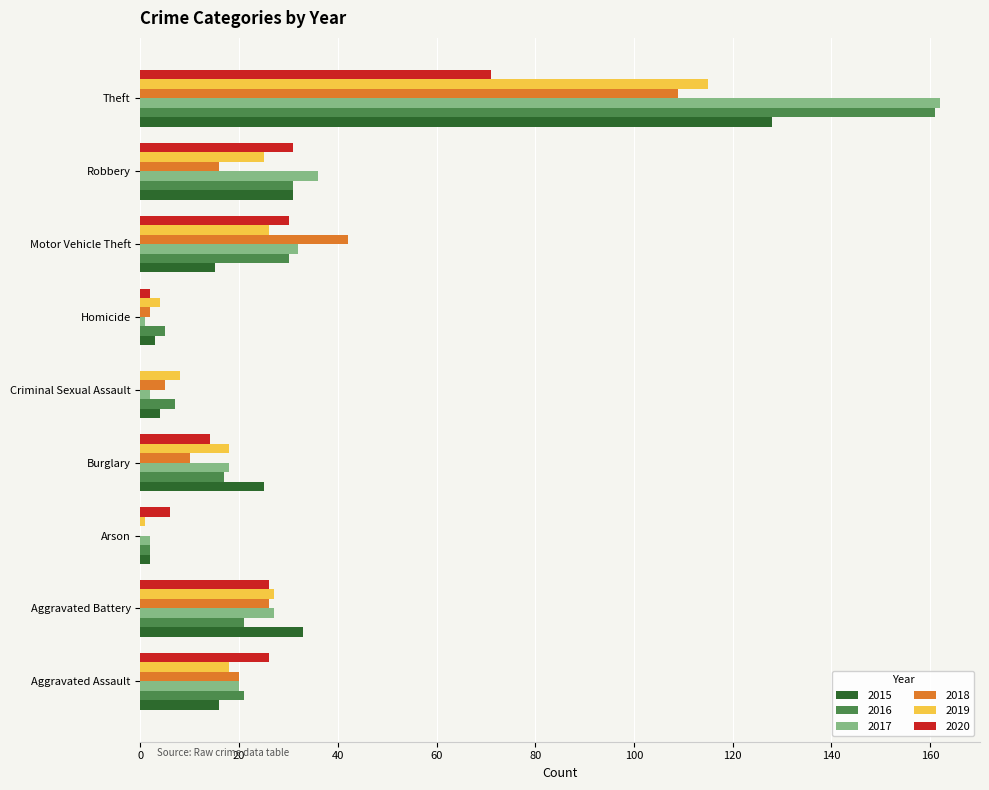

The value of 2016 at Motor Vehicle Theft is 30. True or false?

True